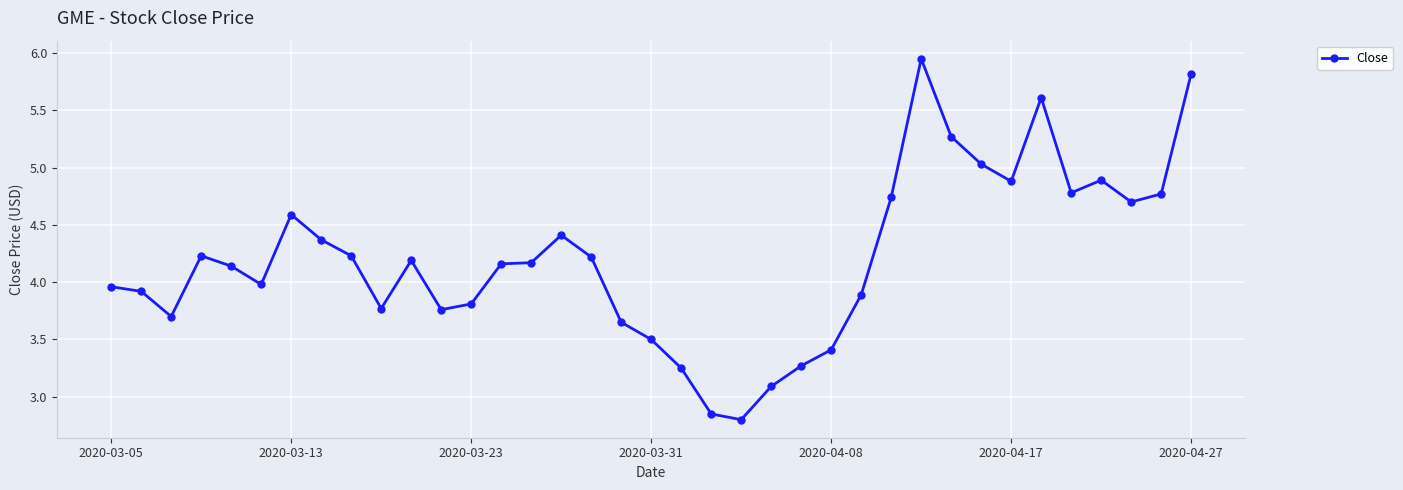

How many series are shown in this chart?

1